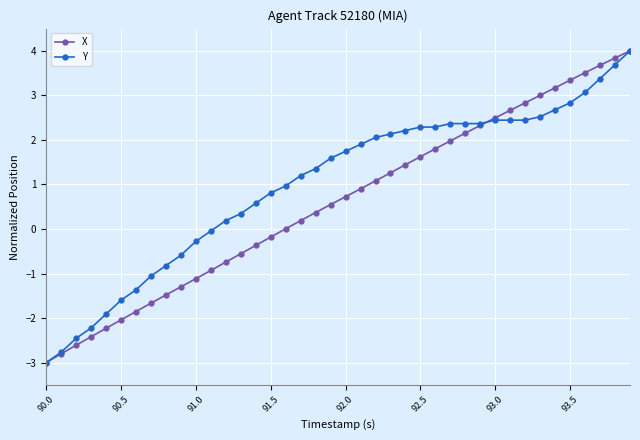

Which series has the largest total across all categories?

Y